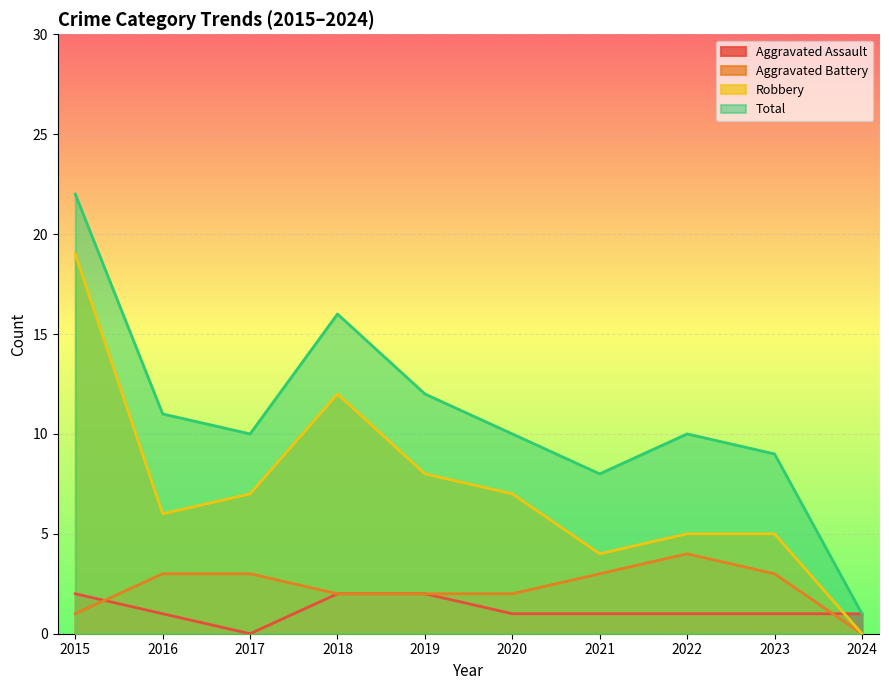

Reading right to left, list all the values displayed in this chart.

Aggravated Assault: 2024=1	2023=1	2022=1	2021=1	2020=1	2019=2	2018=2	2017=0	2016=1	2015=2
Aggravated Battery: 2024=0	2023=3	2022=4	2021=3	2020=2	2019=2	2018=2	2017=3	2016=3	2015=1
Robbery: 2024=0	2023=5	2022=5	2021=4	2020=7	2019=8	2018=12	2017=7	2016=6	2015=19
Total: 2024=1	2023=9	2022=10	2021=8	2020=10	2019=12	2018=16	2017=10	2016=11	2015=22